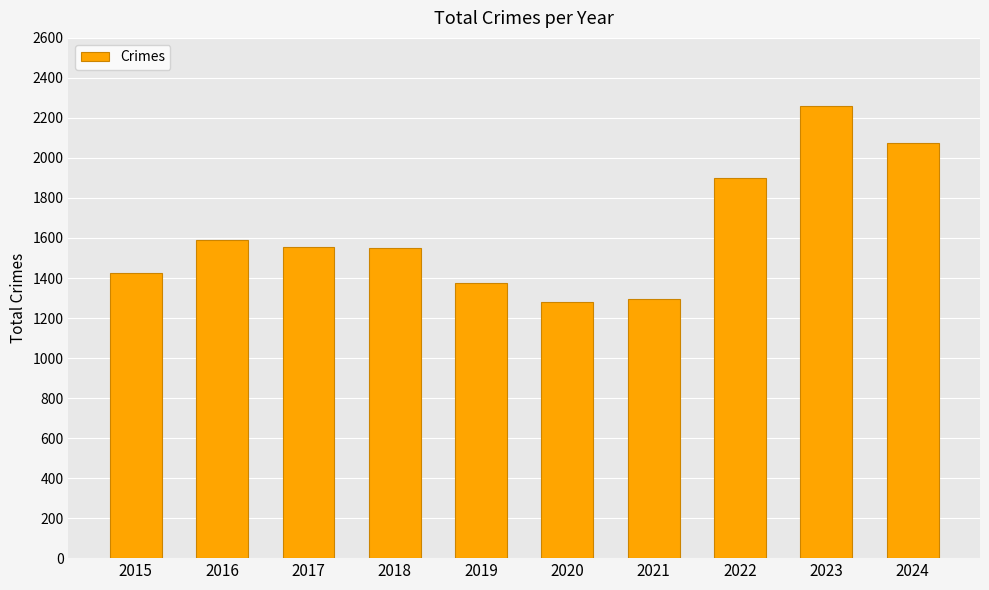

What is the difference between the maximum and minimum values?

984